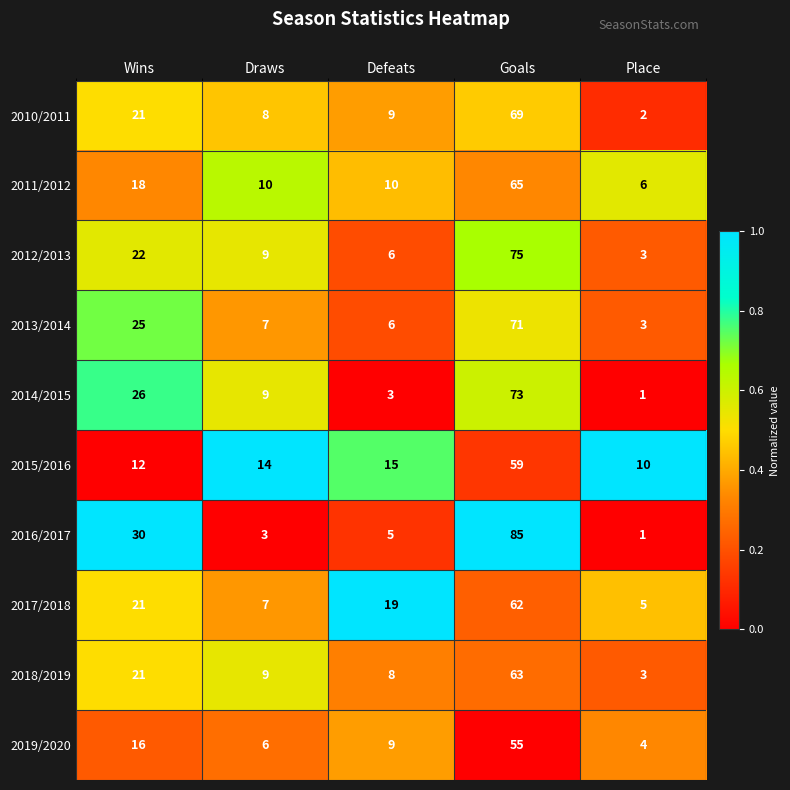

What is the sum of the 2013/2014 values at Draws and Defeats?

13